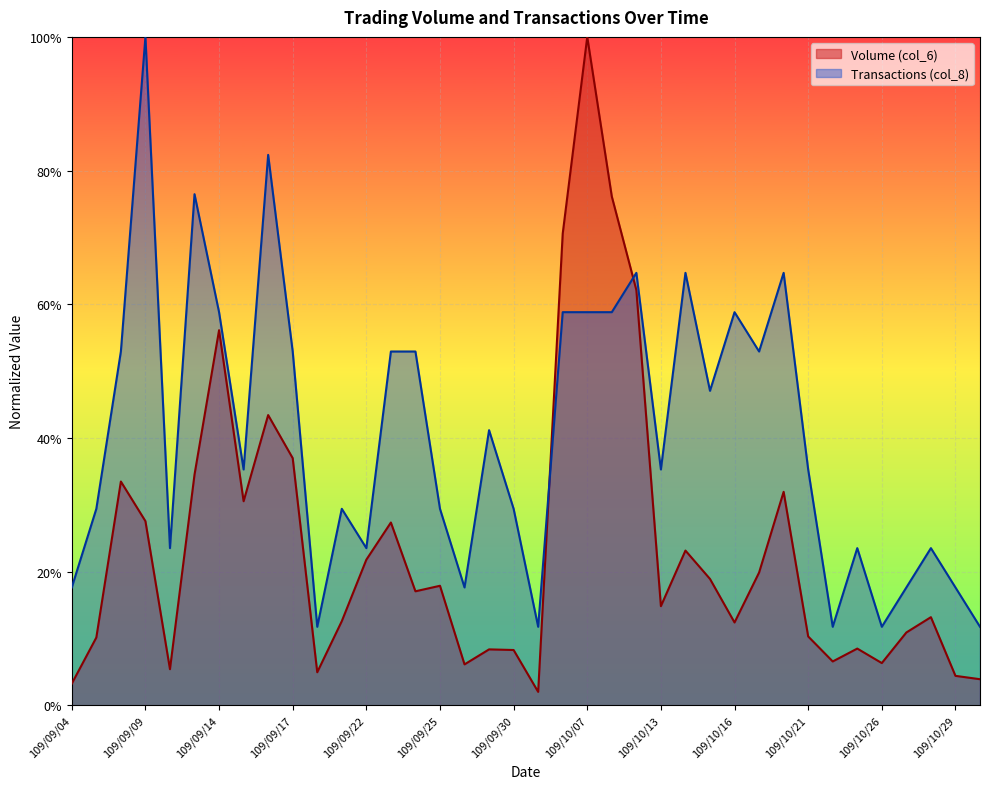

What are all the series names shown in the legend?

Volume (col_6), Transactions (col_8)